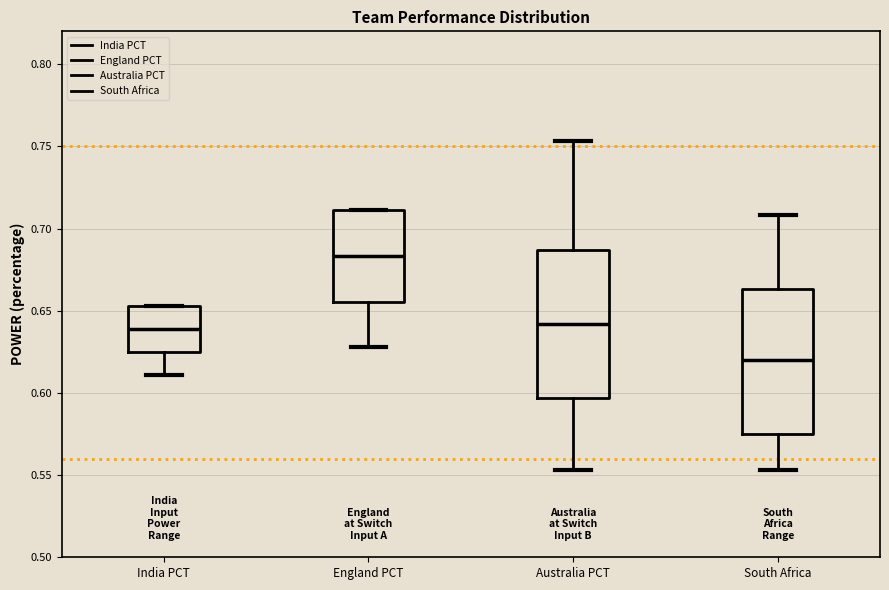

Reading left to right, read every box against the y-axis: the position of its median line, the range the box covers, and the ends of its whiskers. The values are not printed on the chart, so give them approximately, as read against the axis.

India PCT: median 0.640, box 0.625 to 0.655, whiskers 0.610 to 0.655
England PCT: median 0.685, box 0.655 to 0.710, whiskers 0.630 to 0.710
Australia PCT: median 0.640, box 0.595 to 0.685, whiskers 0.555 to 0.755
South Africa: median 0.620, box 0.575 to 0.665, whiskers 0.555 to 0.710